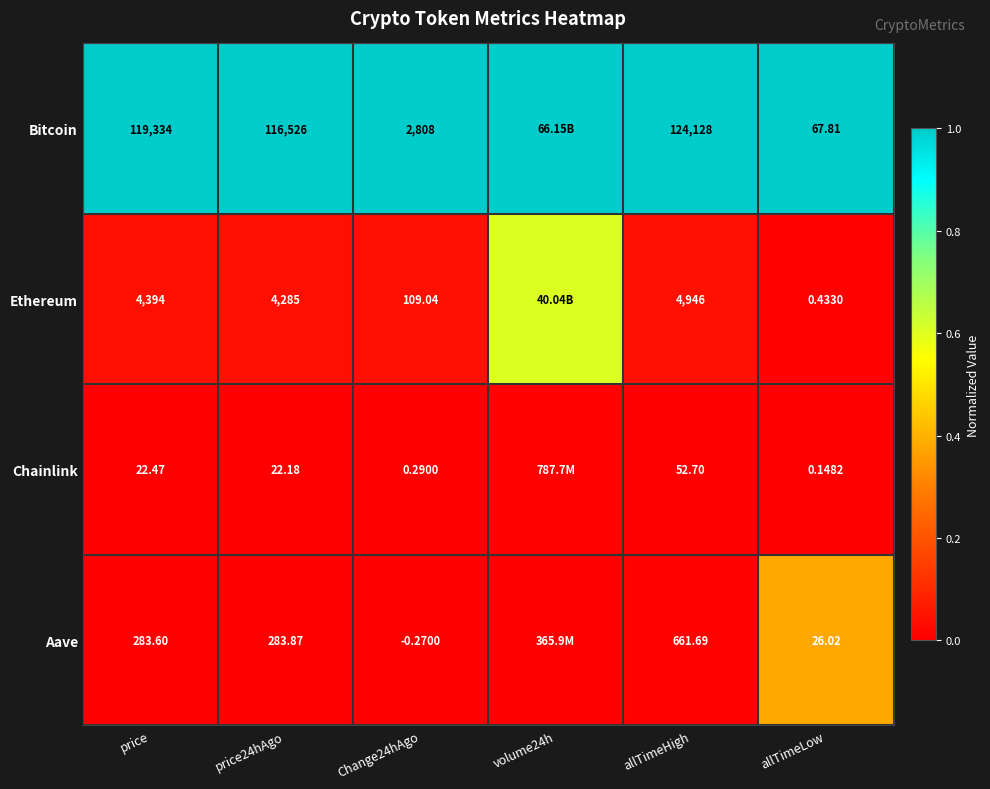

Count the number of categories in the chart.

6